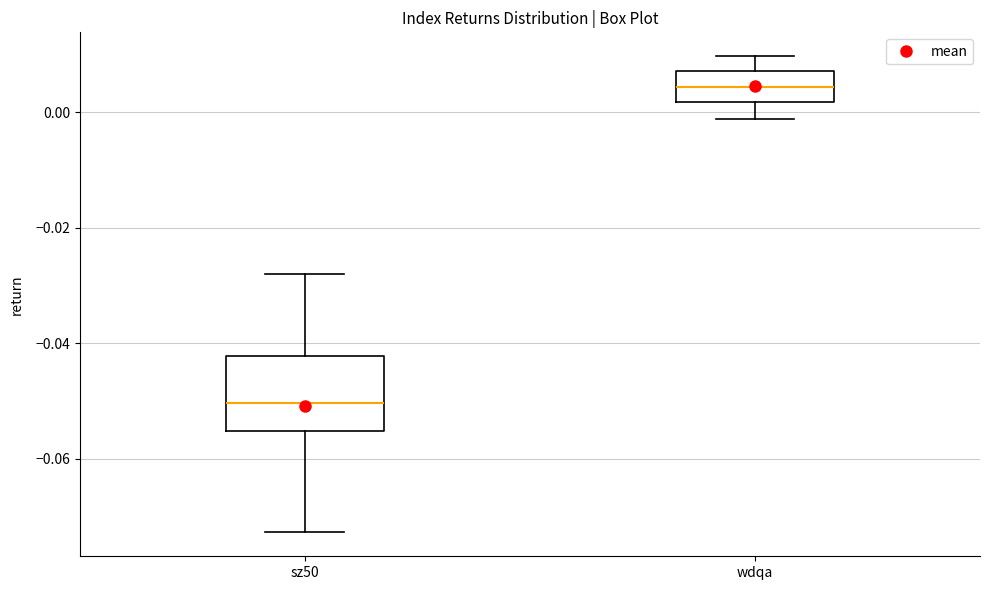

Where does the median line of the box for wdqa sit on the y-axis? The values are not printed on the chart, so give them approximately, as read against the axis.

0.004